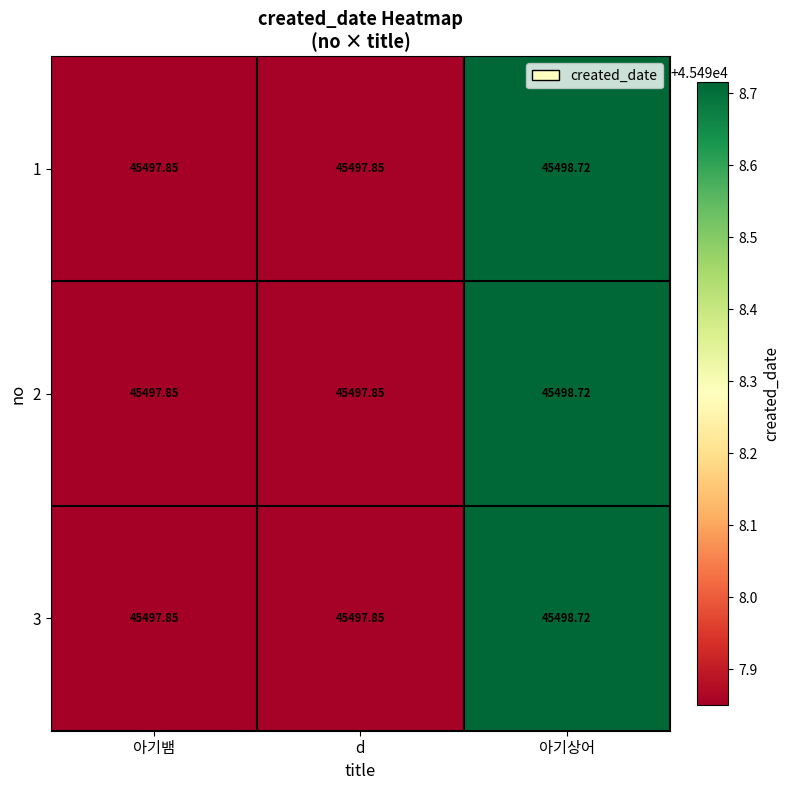

What is the total value across all series at 아기상어?

136496.2